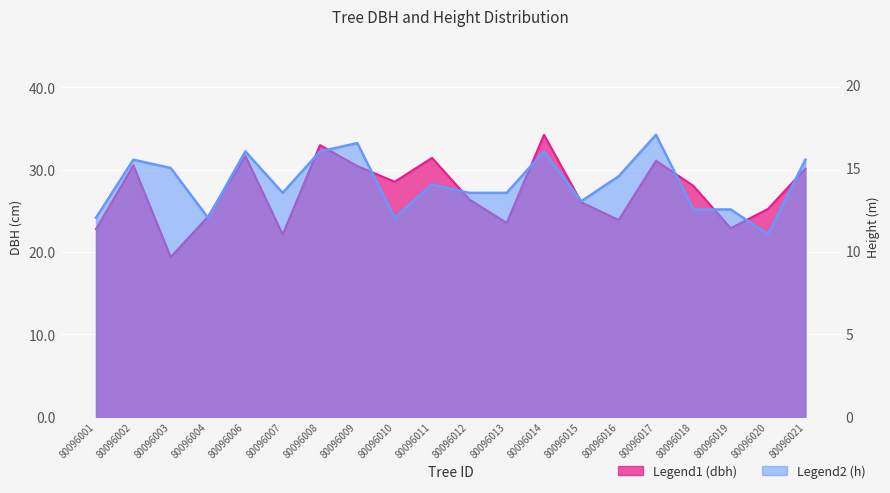

How many data points in dbh are above 28?

10